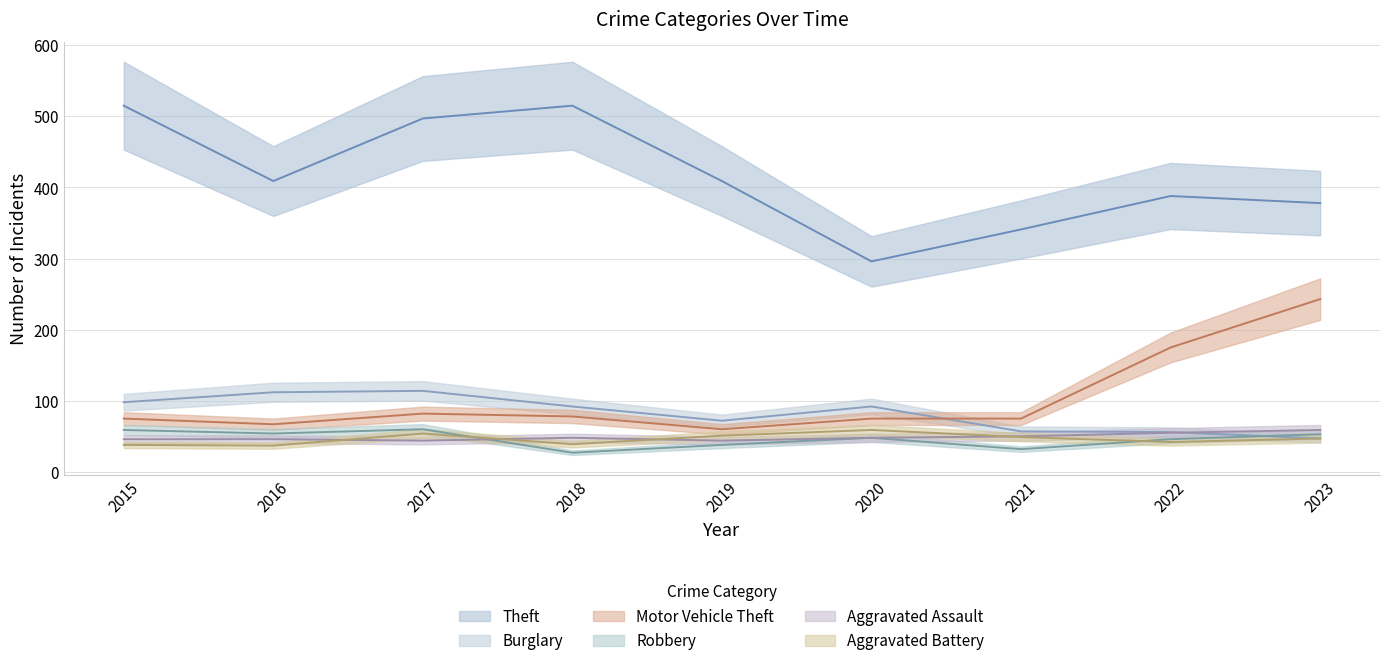

What is the smallest value displayed?

27